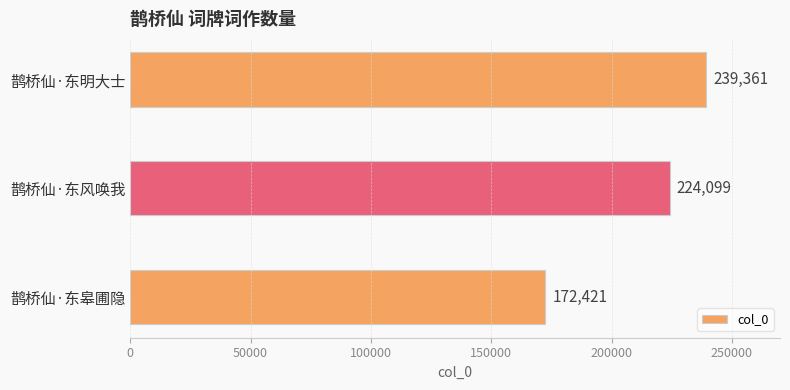

Are the bars horizontal?

Yes